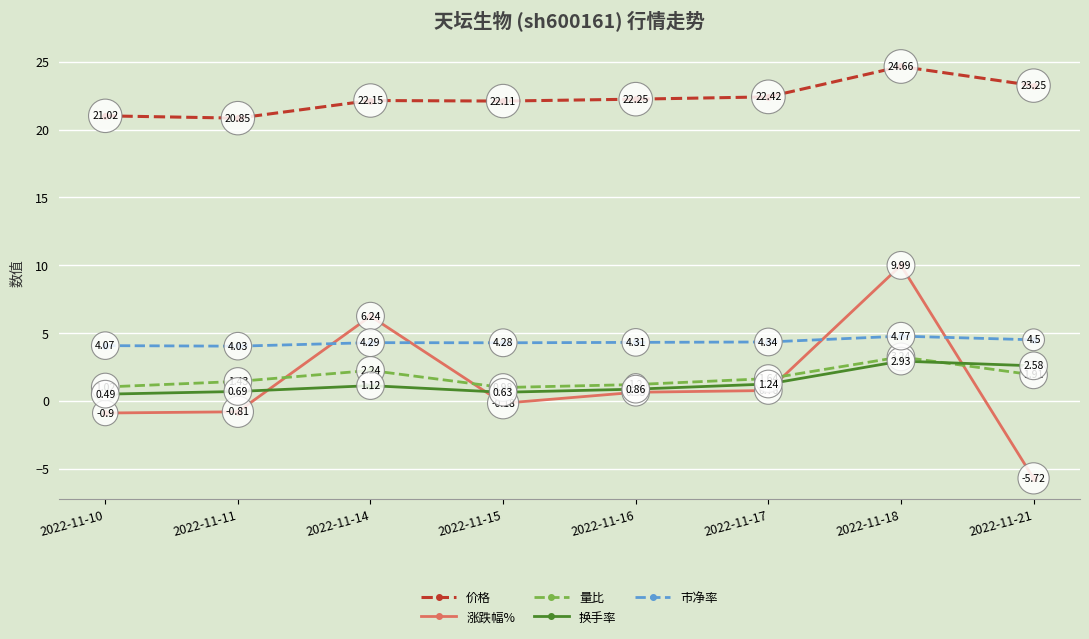

Which label corresponds to the largest value in the chart?

2022-11-18